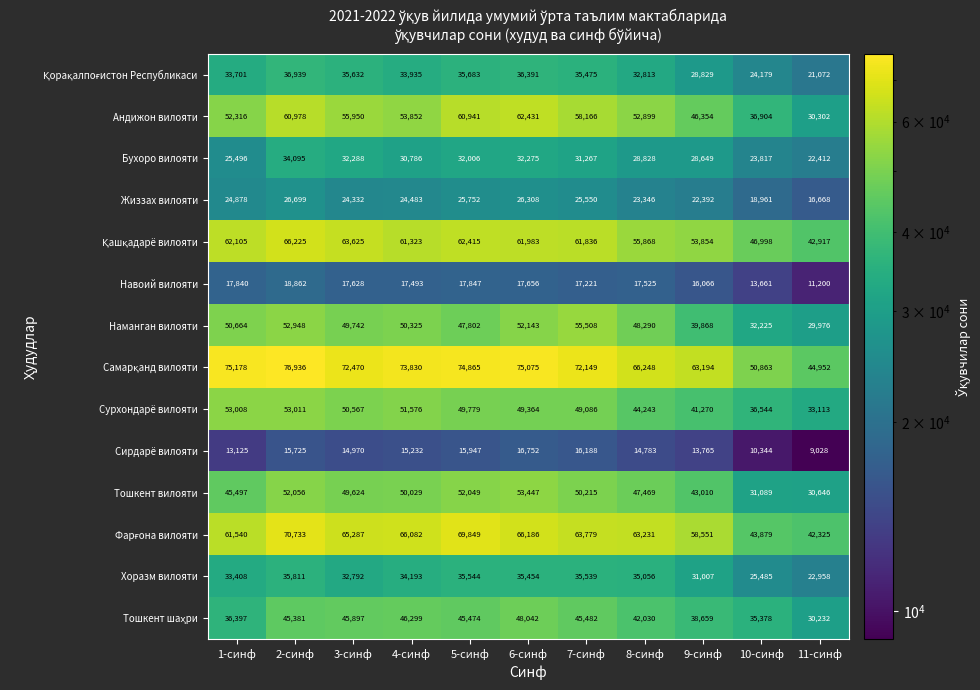

Count the number of categories in the chart.

11